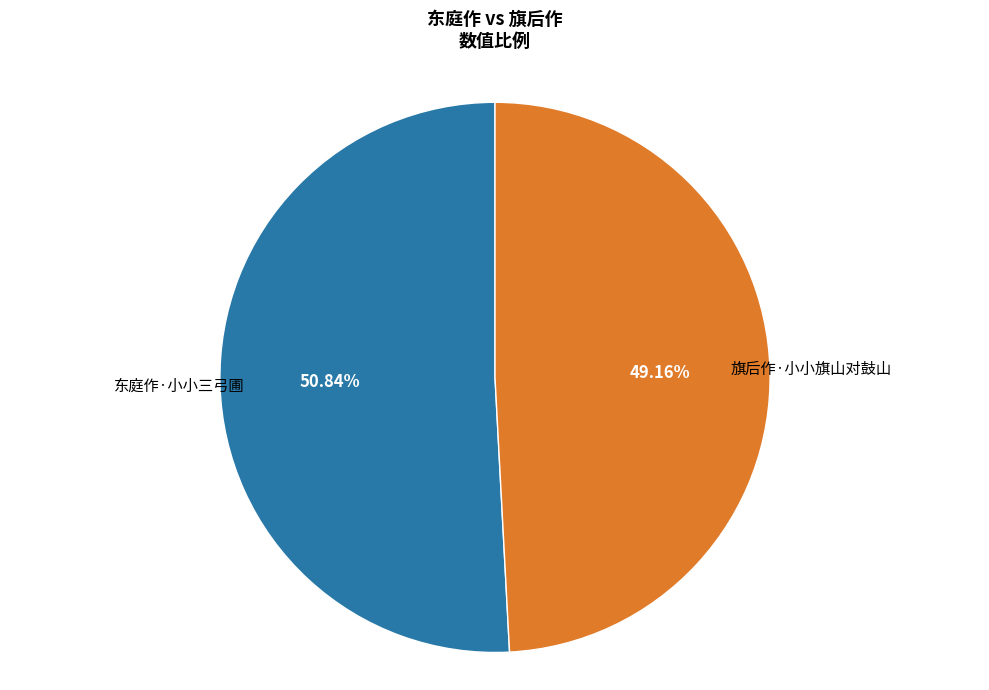

To the nearest percent, what is the difference between the largest and smallest slice percentages?

2%